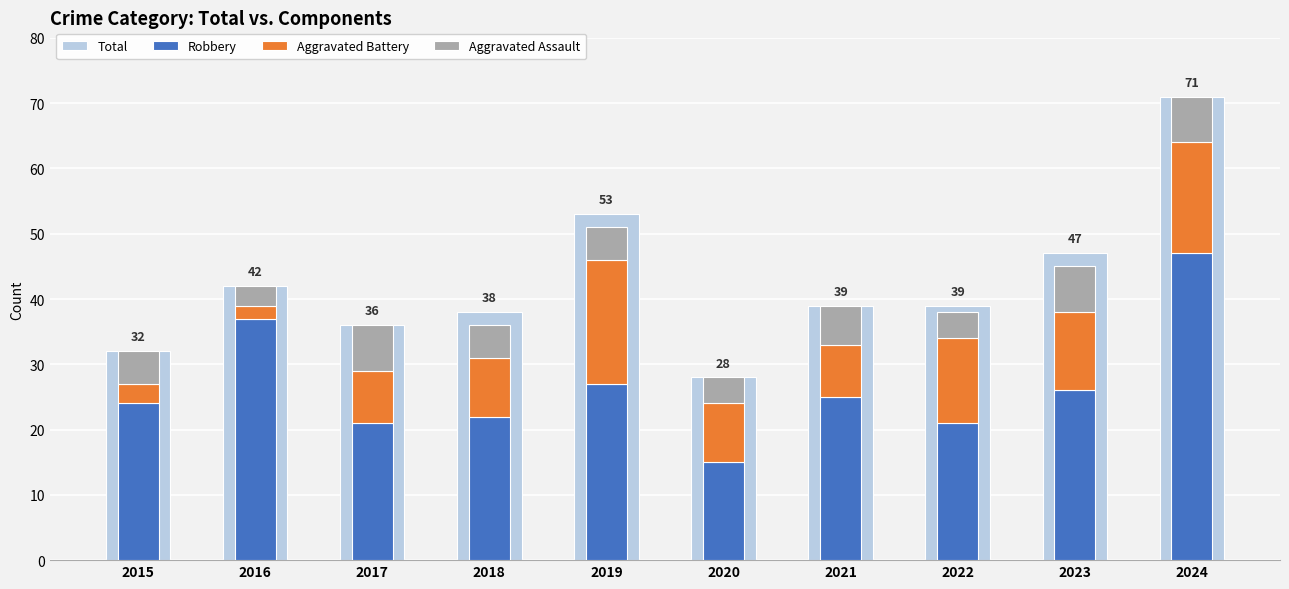

What is the average value of the Aggravated Assault series?

5